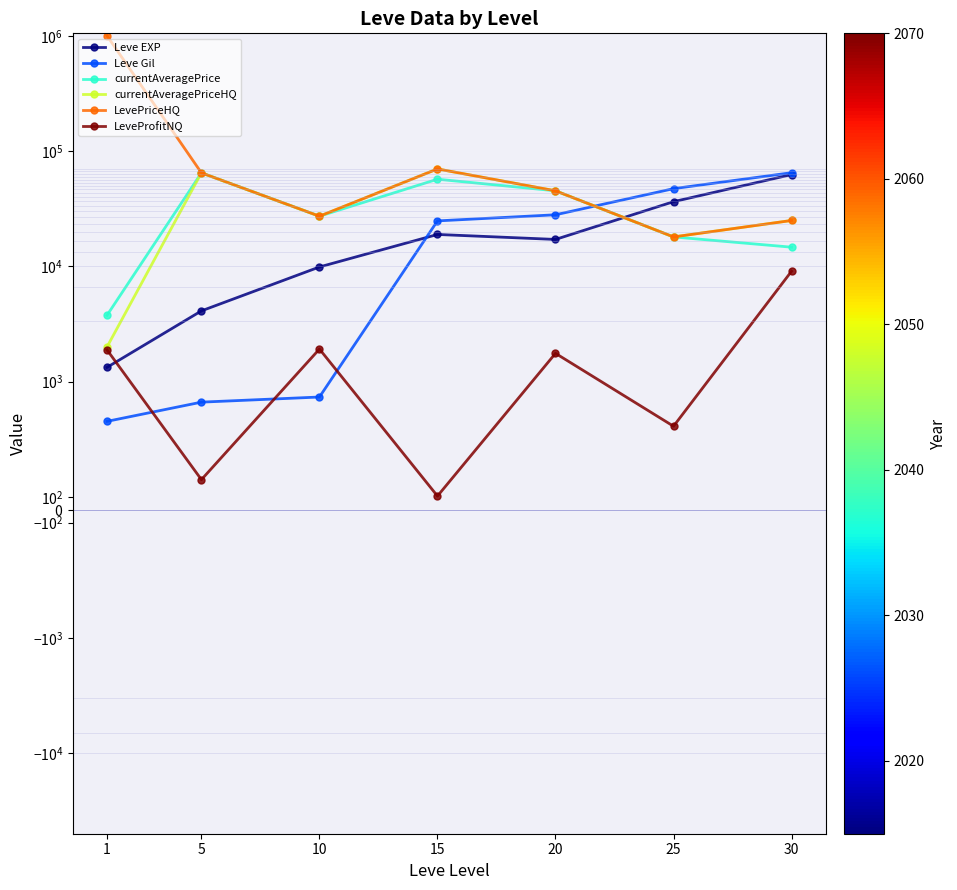

What is the average value of the LevePriceHQ series?

178596